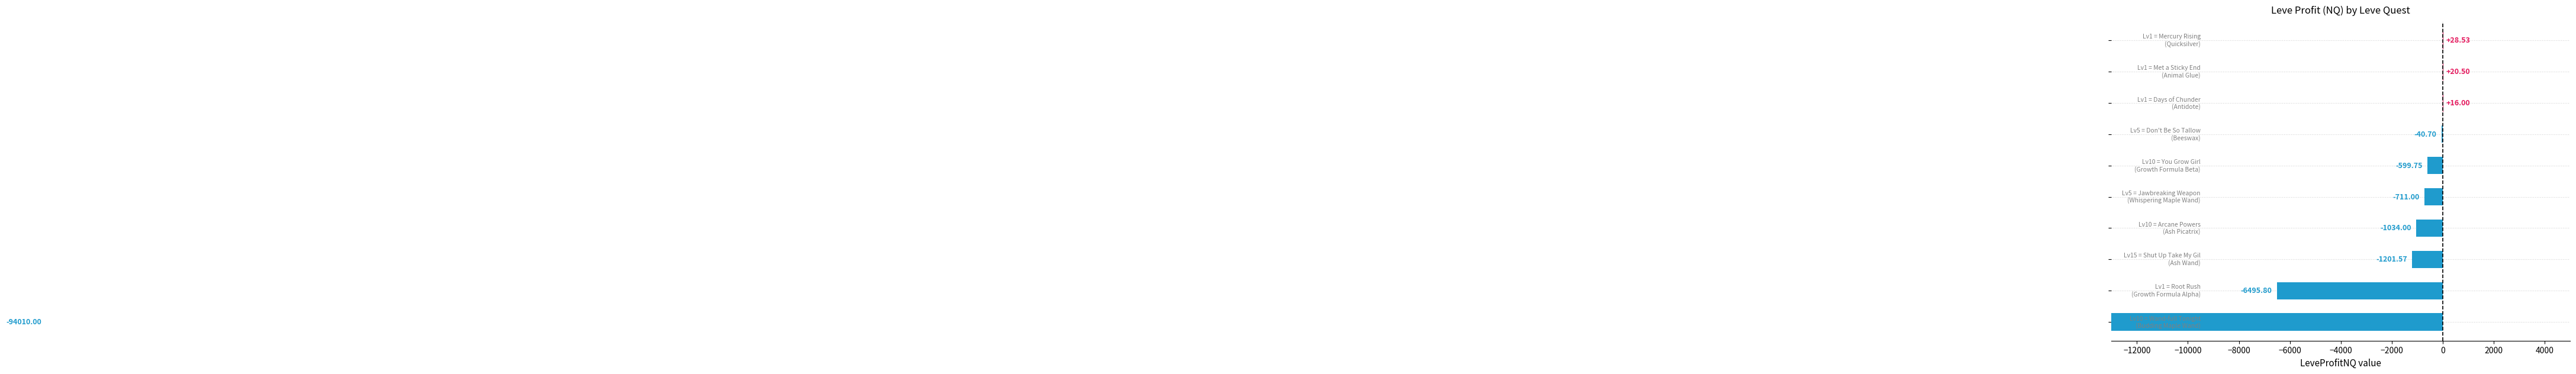

What is the average value?

-10402.8